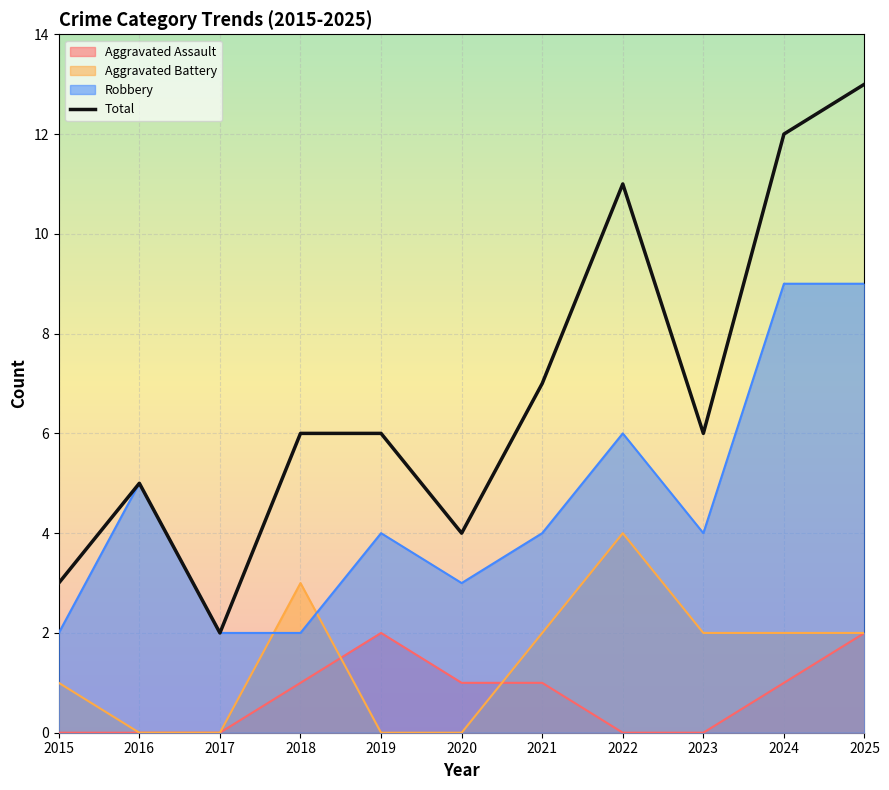

True or false: the data has more than 1 interior local peaks.

True